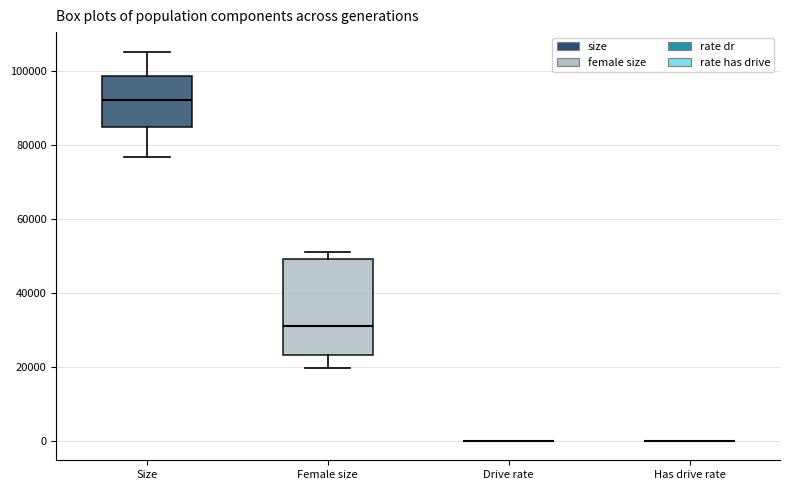

Reading left to right, transcribe this box plot: for each box, give where its median line is, the range the box spans, and where its two whiskers end, as read against the y-axis. The values are not printed on the chart, so give them approximately, as read against the axis.

Size: median 92000, box 84000 to 98000, whiskers 76000 to 106000
Female size: median 32000, box 24000 to 50000, whiskers 20000 to 52000
Drive rate: box collapsed to a line at 0, whiskers 0 to 0
Has drive rate: box collapsed to a line at 0, whiskers 0 to 0